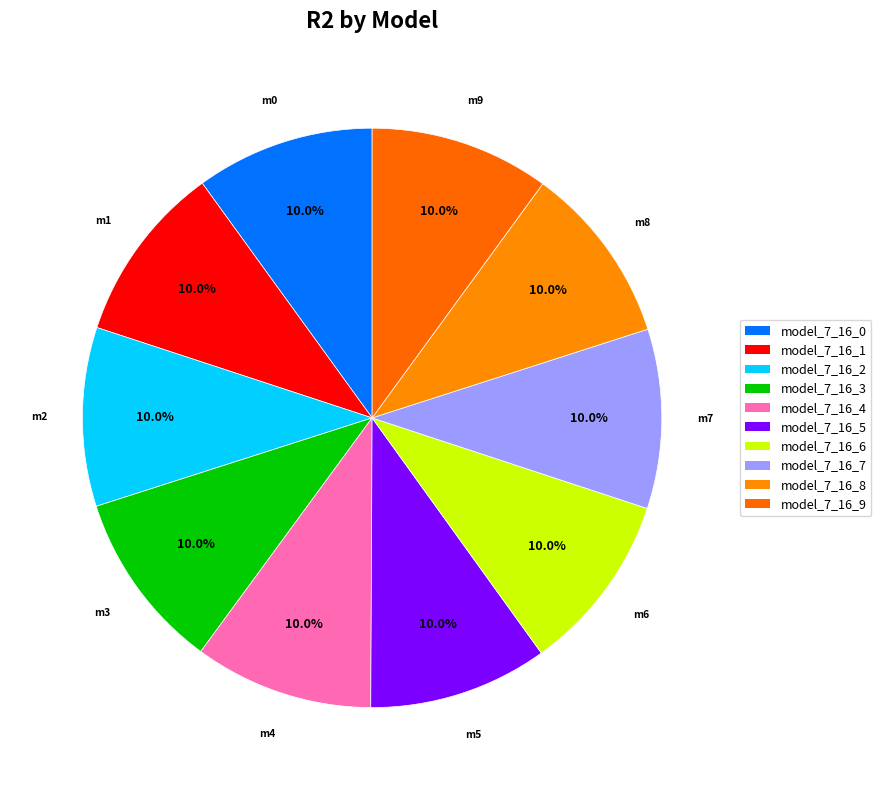

To the nearest percent, what portion does model_7_16_5 represent?

10%